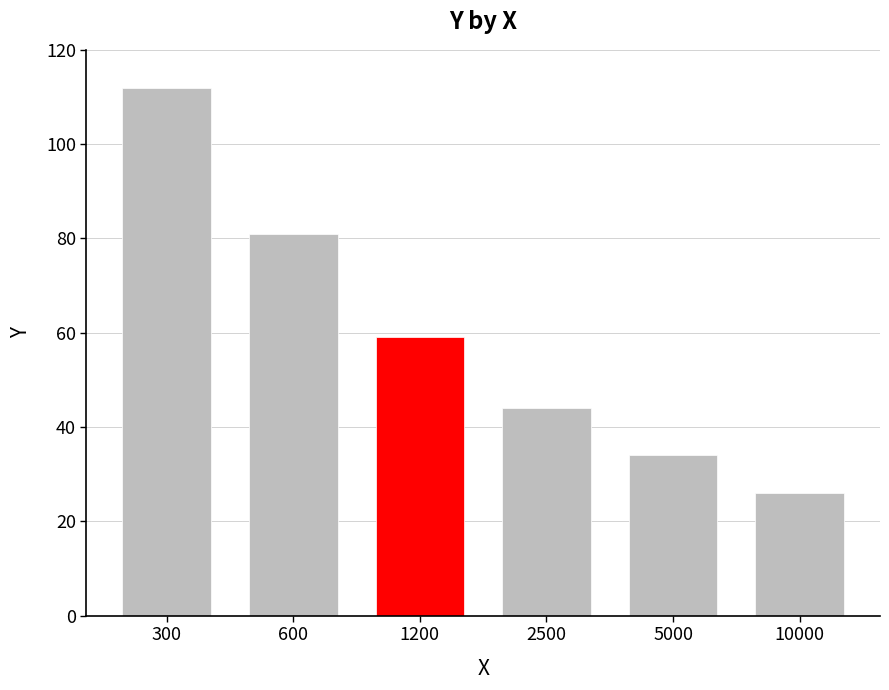

What is the difference between the values at 2500 and 5000?

10